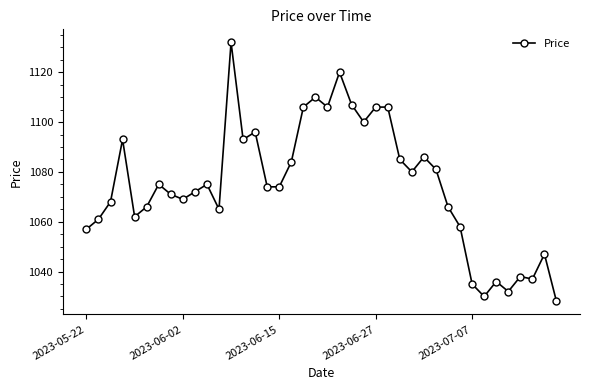

What is the difference between the maximum and second lowest values?

102